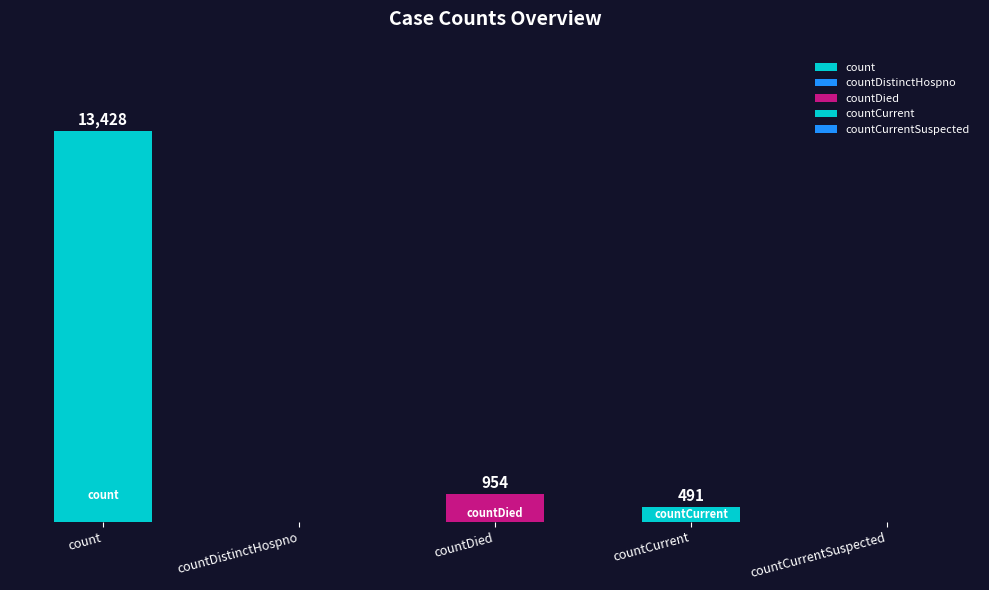

Between countCurrentSuspected and countDistinctHospno, which is larger?

countCurrentSuspected